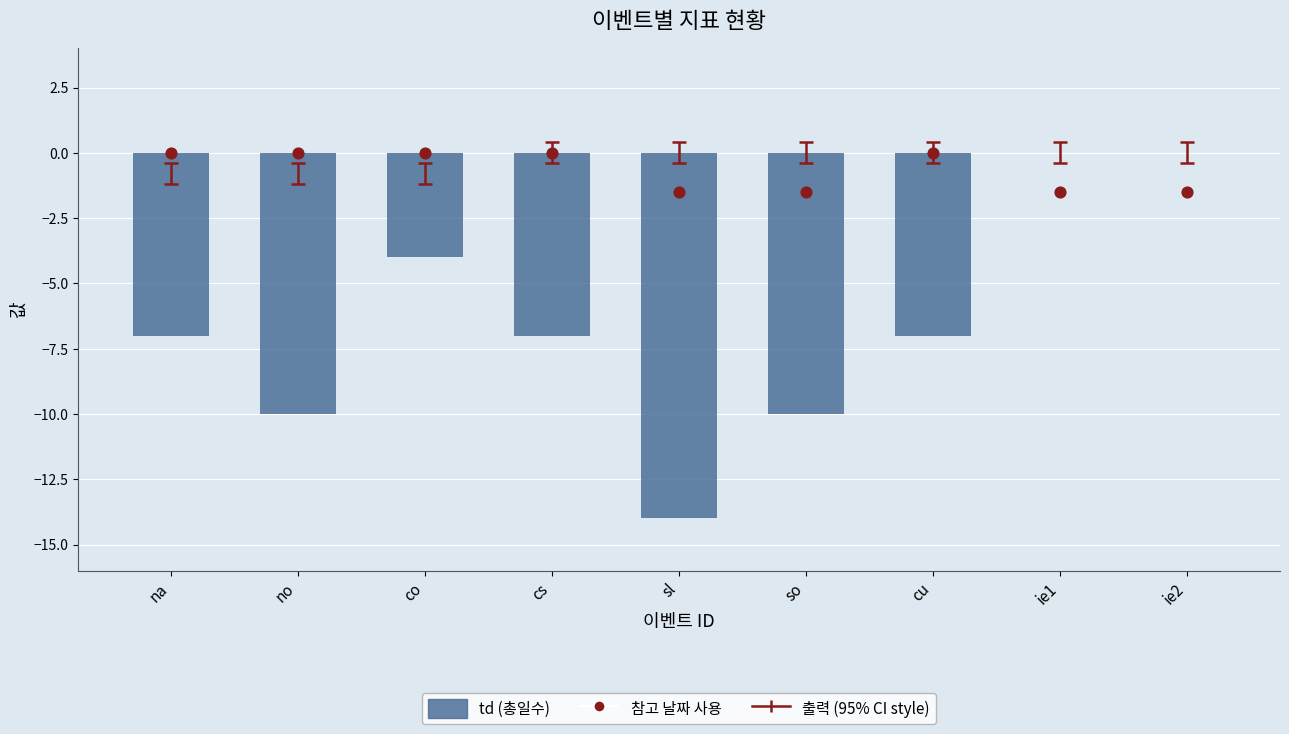

Which series has the largest total across all categories?

참고 날짜 사용